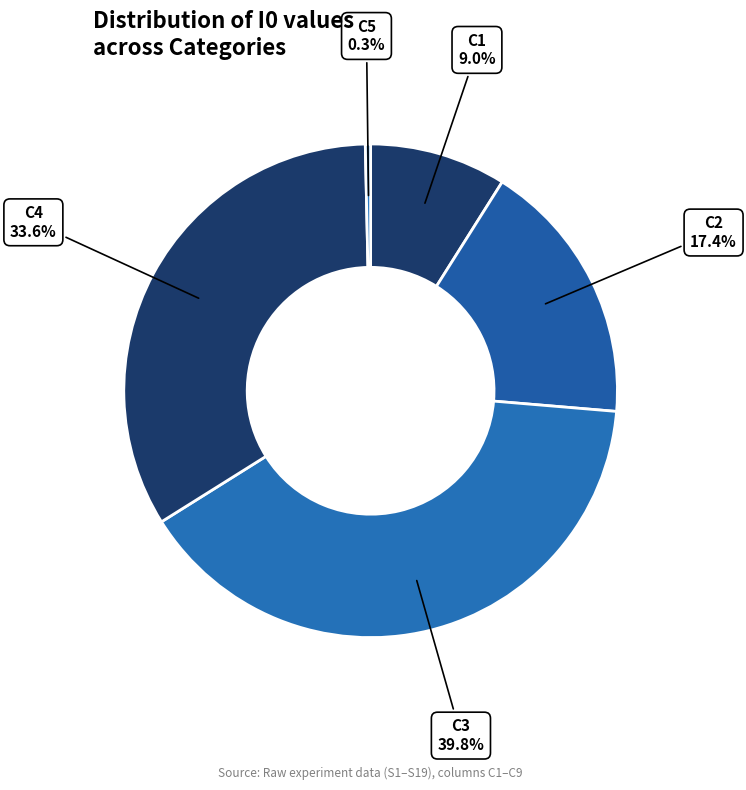

To the nearest percent, what portion does C1 represent?

9%